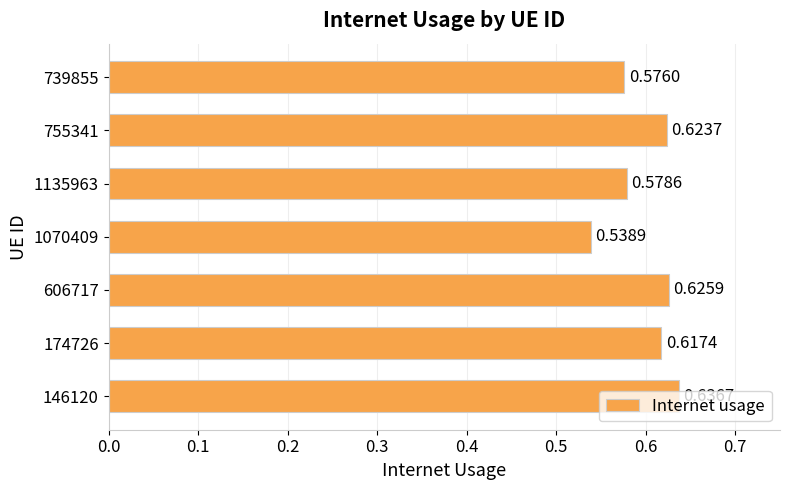

What is the sum of all values?

4.2